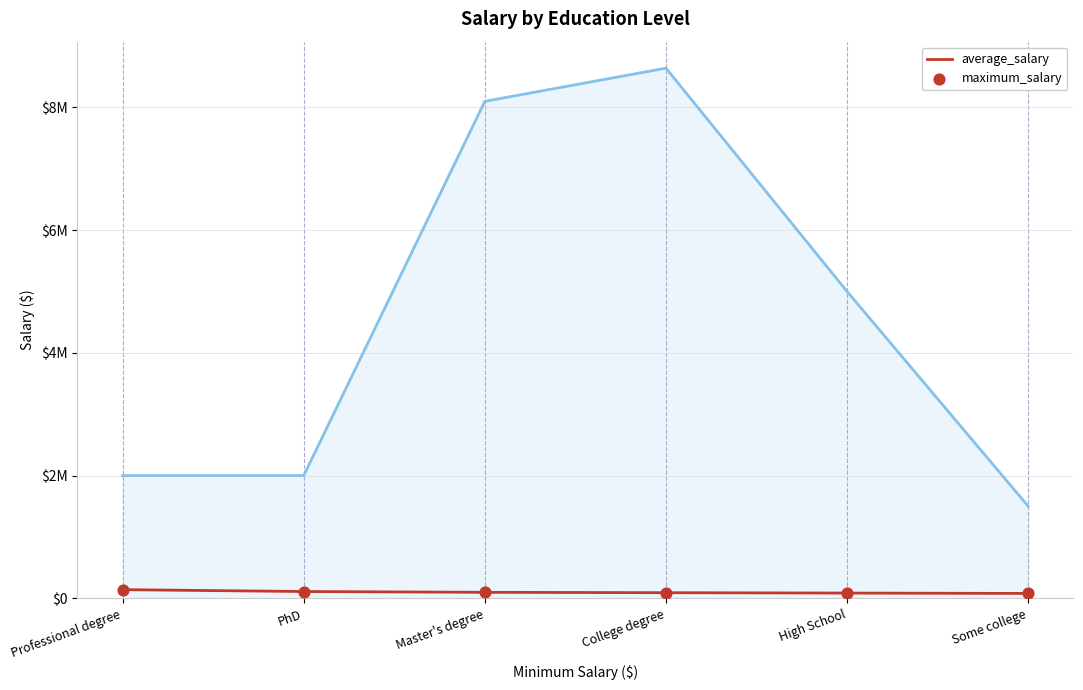

Is the value of average_salary at College degree greater than the value of maximum_salary at College degree?

No